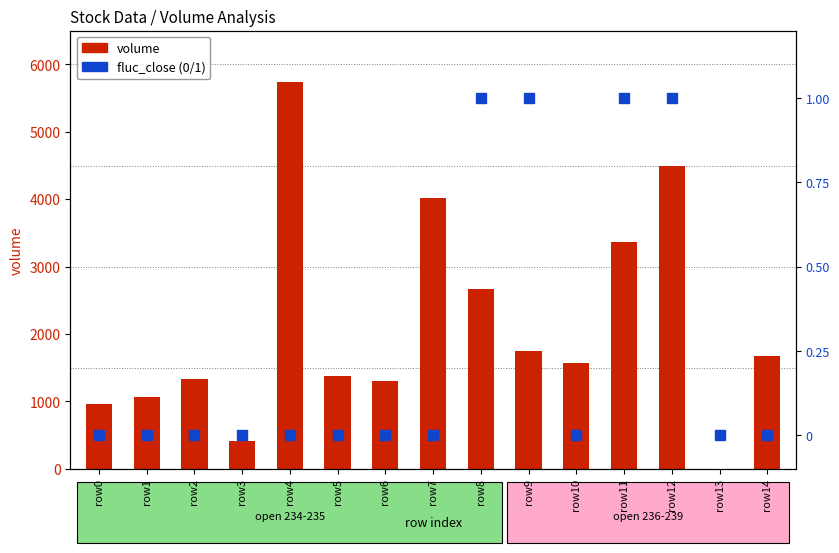

At which category does the chart reach its minimum across all series?

row0